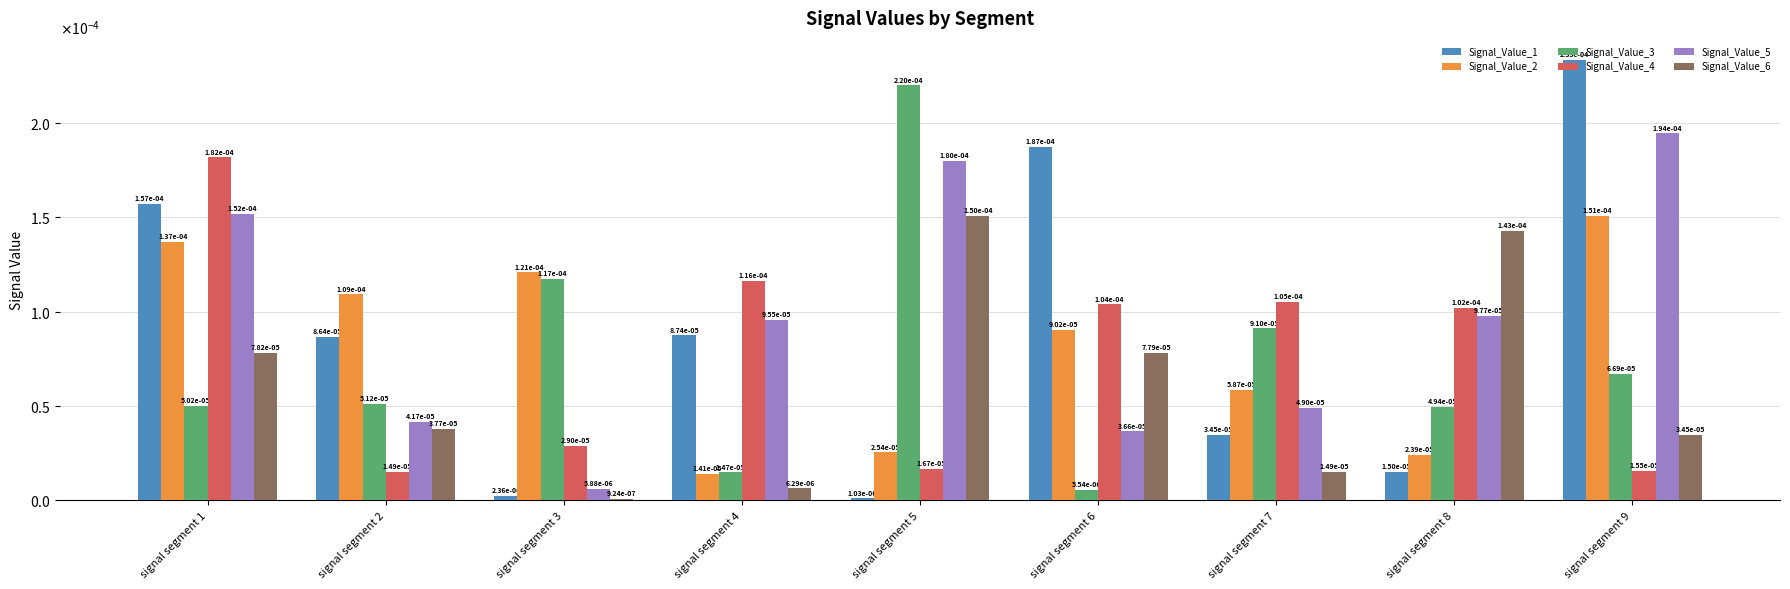

Which series has the largest range (max minus min)?

Signal_Value_1